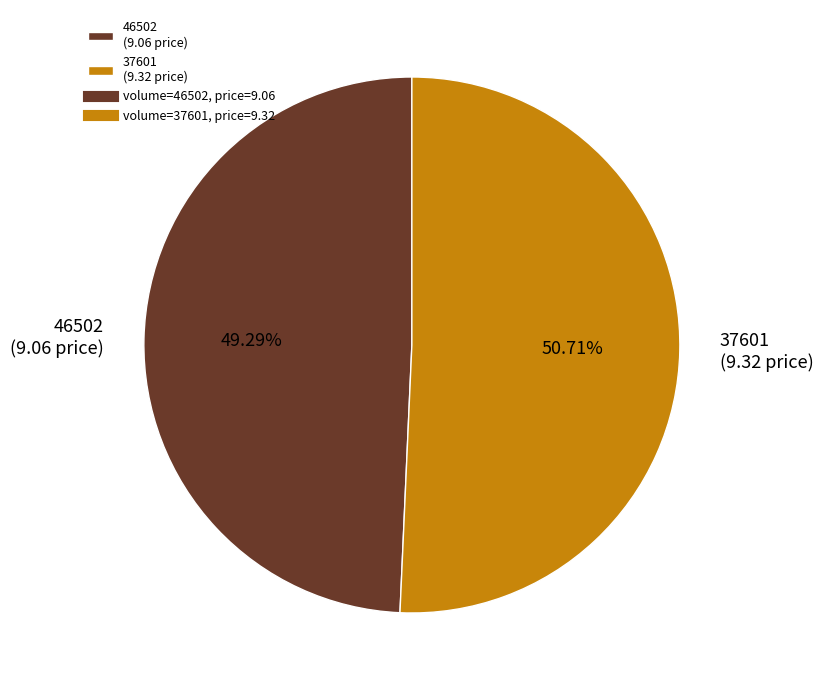

What percentage do 46502 and 37601 together represent?

100.0%